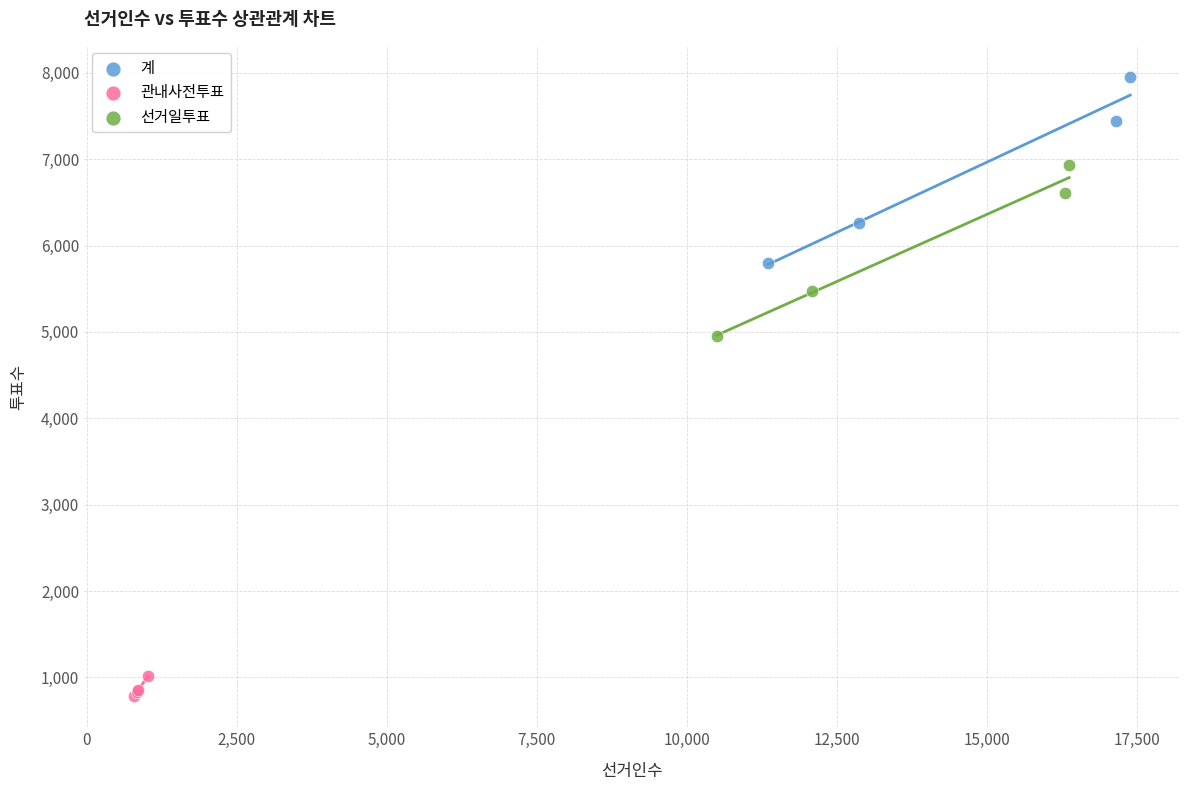

Which series has the largest Y range (max minus min)?

계